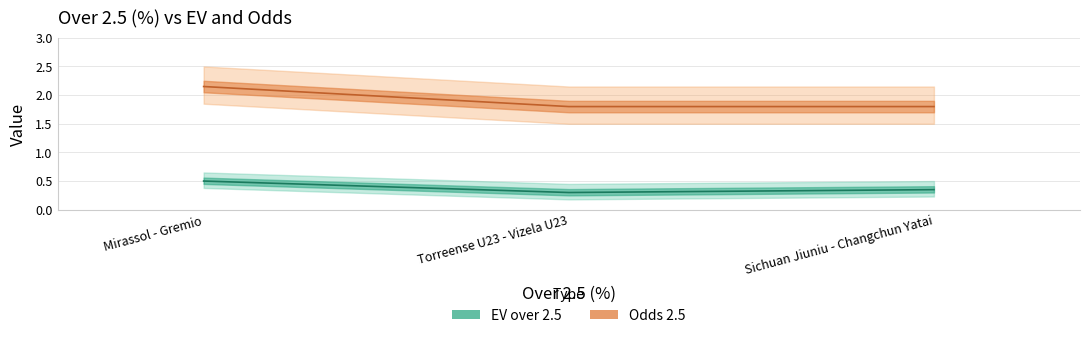

What is the lowest value of the EV over 2.5 series?

0.3